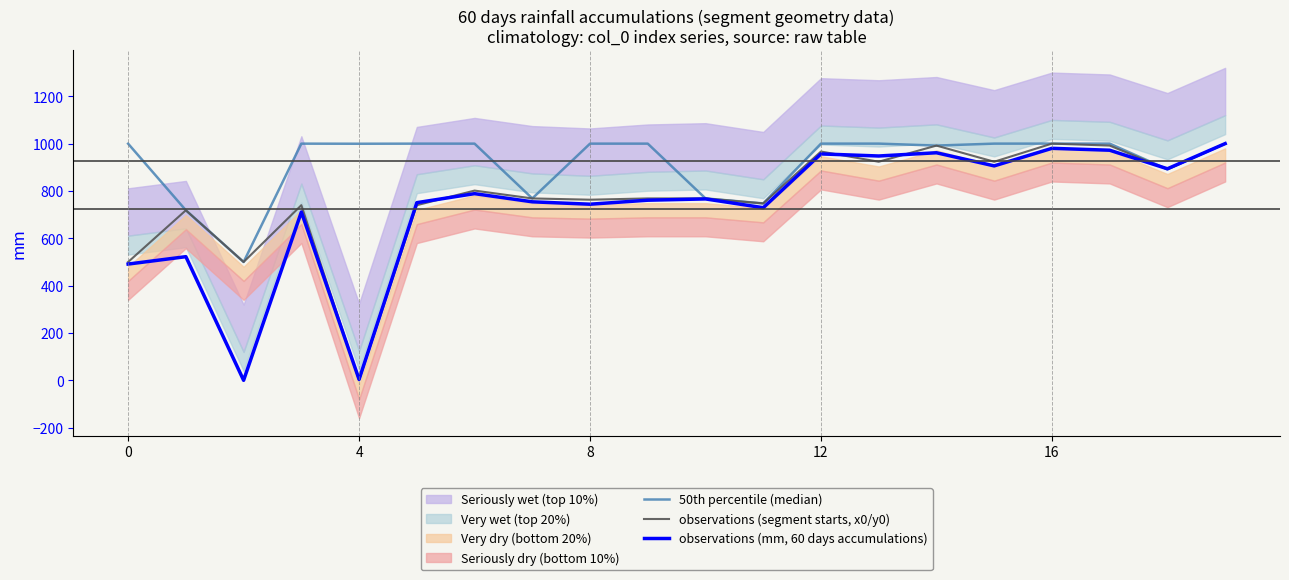

List the series in order of their overall mean, lowest first.

observations (mm, 60 days accumulations), observations (segment starts, x0/y0), 50th percentile (median)